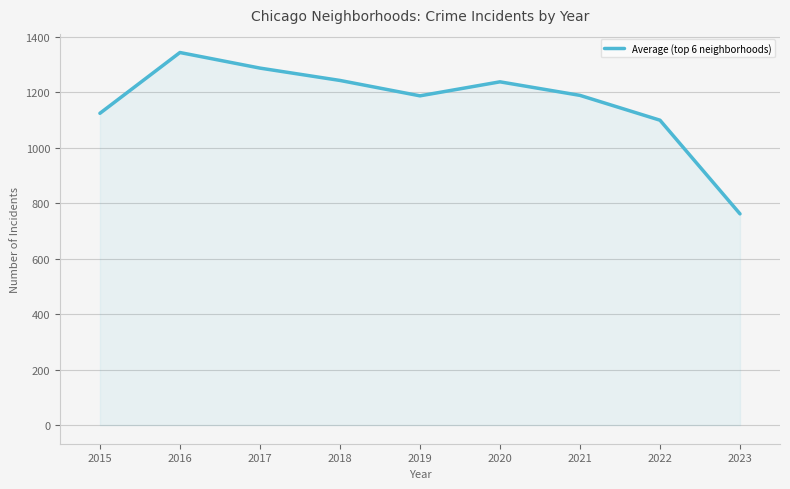

What is the change in value from 2015 to 2016?

+219.2